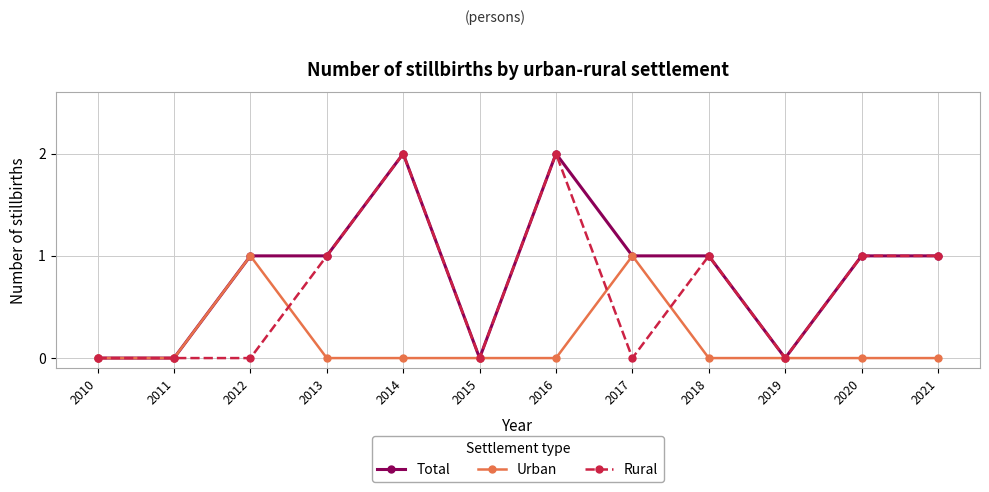

How many Rural values are between 0 and 1?

10